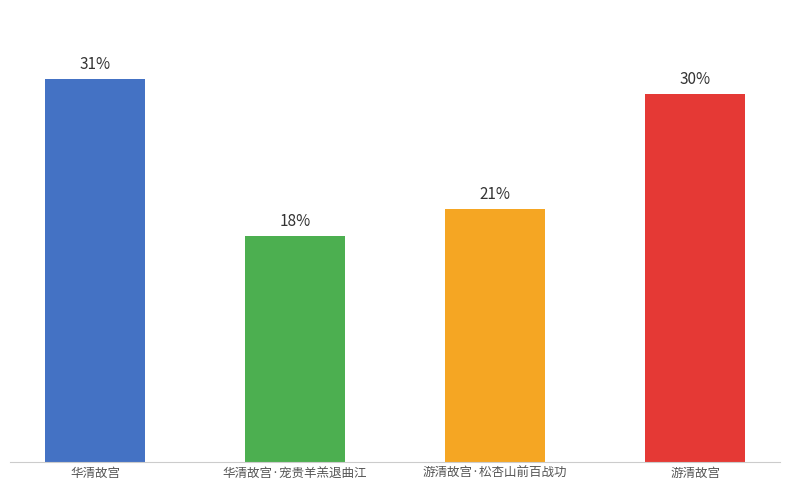

Does the chart contain any negative values?

No